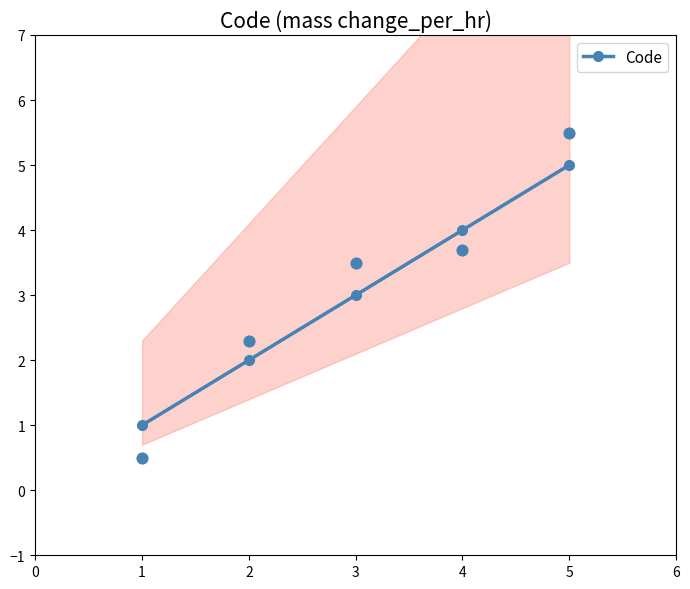

Between 0 and 4, which is larger?

4